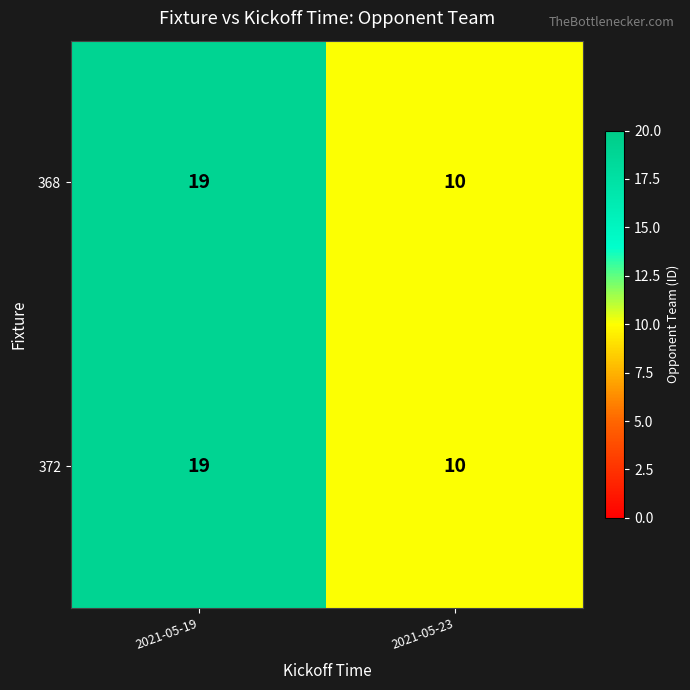

Which label corresponds to the largest value in the chart?

2021-05-19